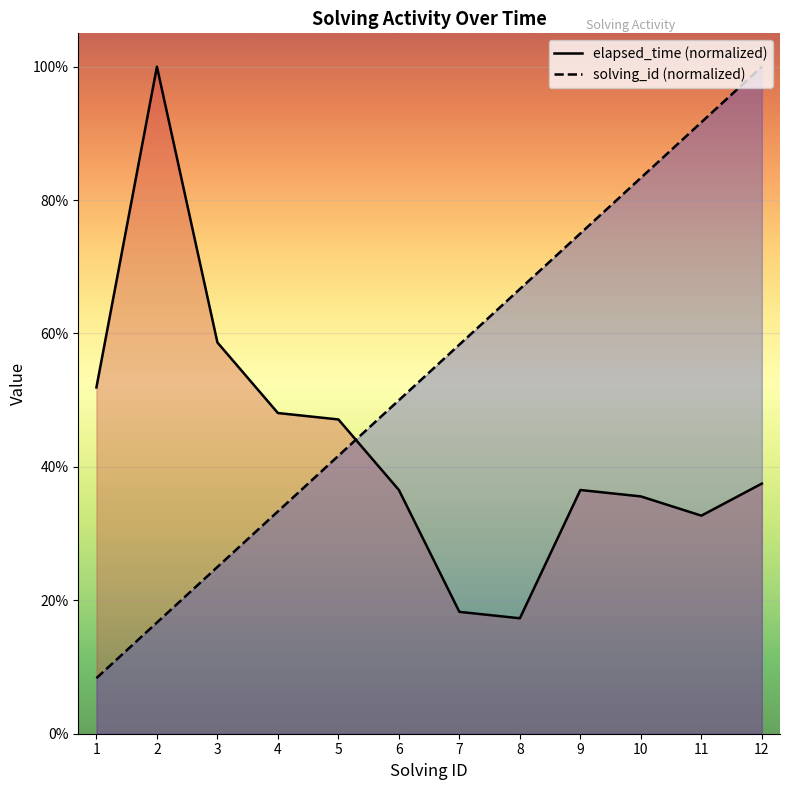

At which label is elapsed_time closest to 58?

3